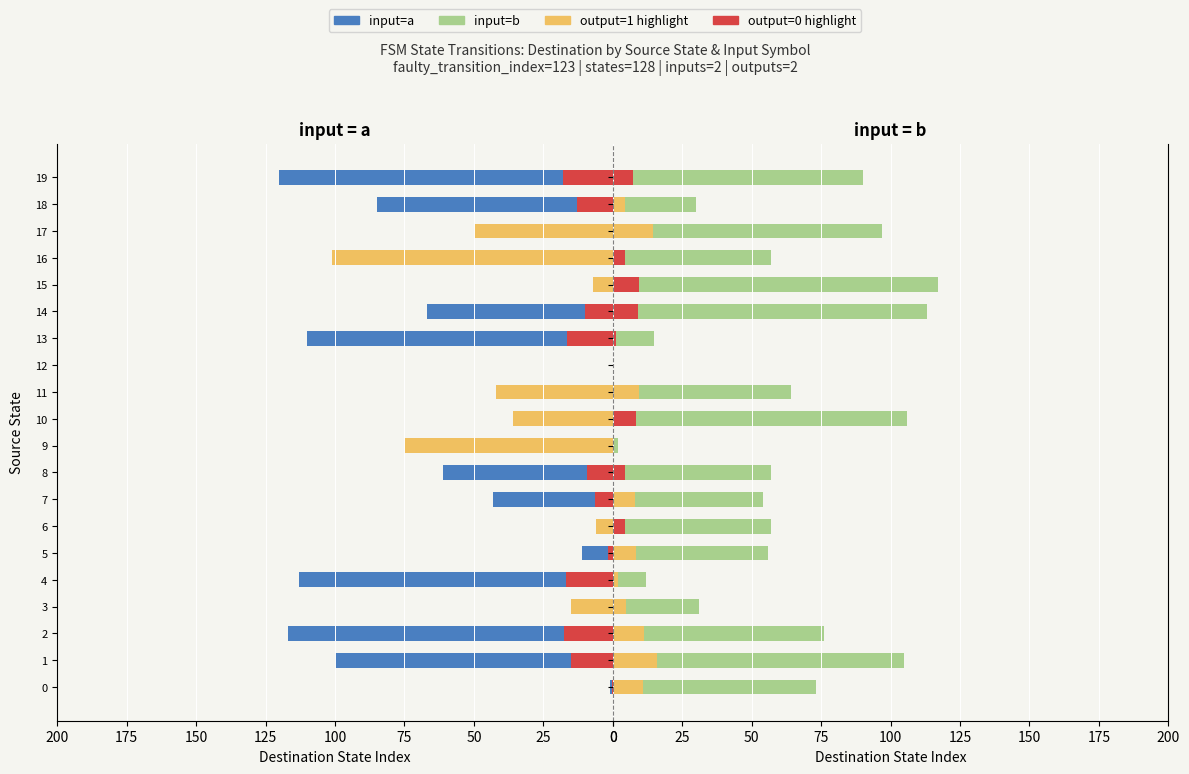

At 75, list the series in order from smallest to largest.

input=b (output=1), input=a, input=b